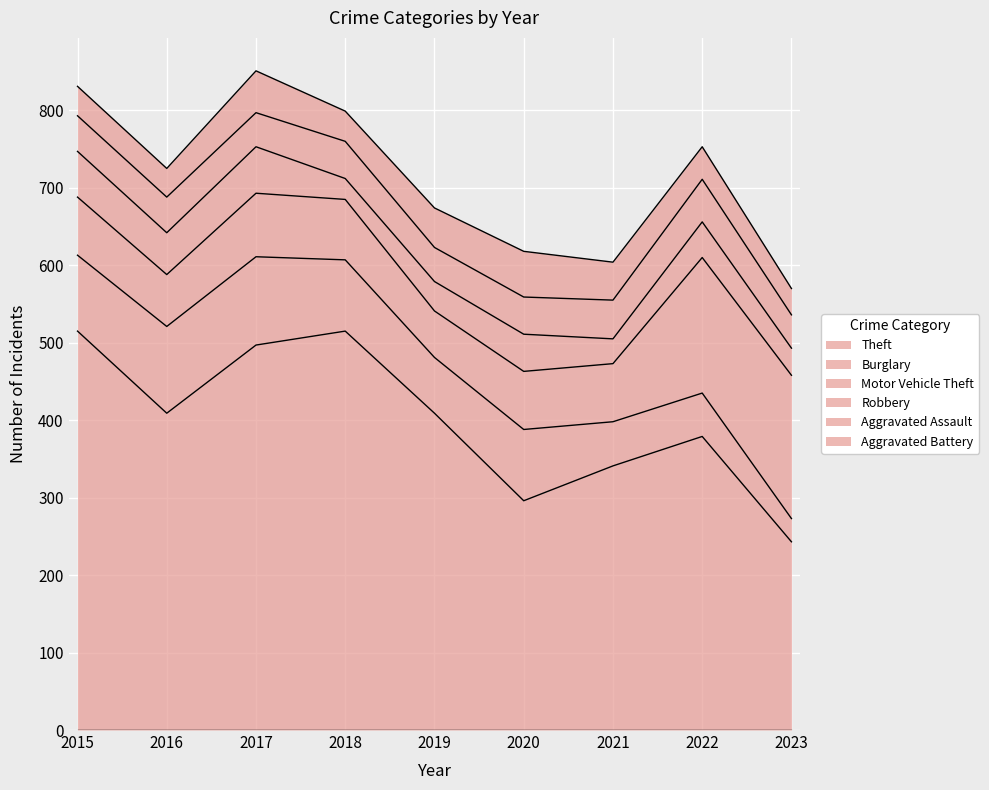

What is the spread (max minus min) of values at 2018?

488